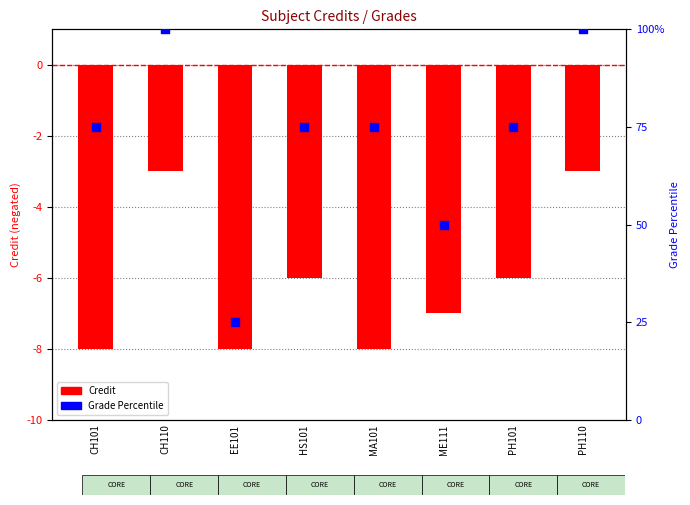

Which series contains the lowest Y value?

Credit